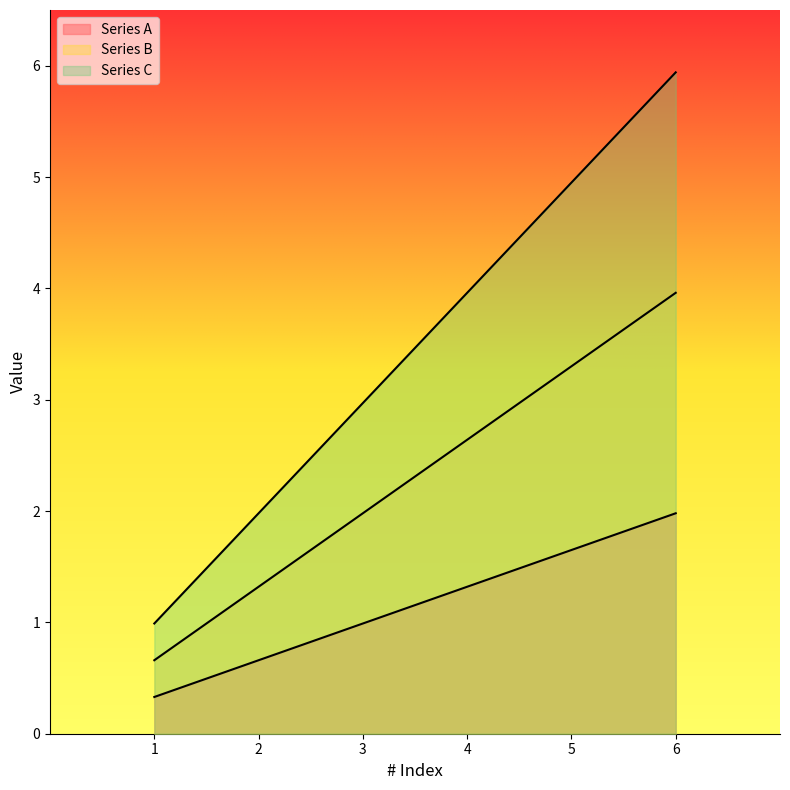

The value of Series C at 3 is 4.9. True or false?

False